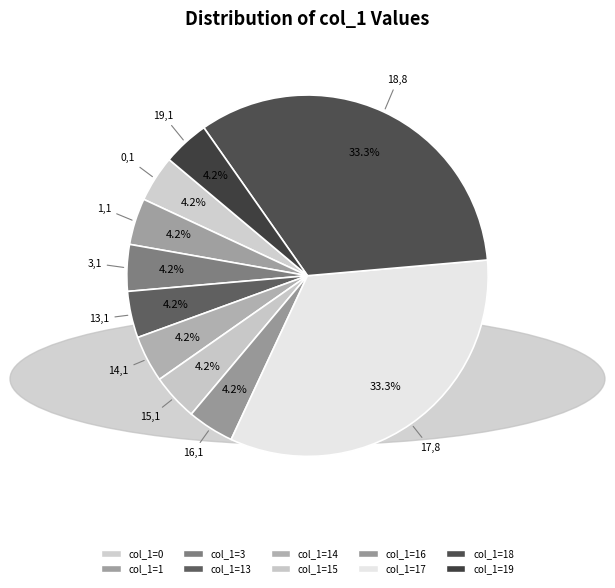

Does 0 account for over 50% of the chart?

No